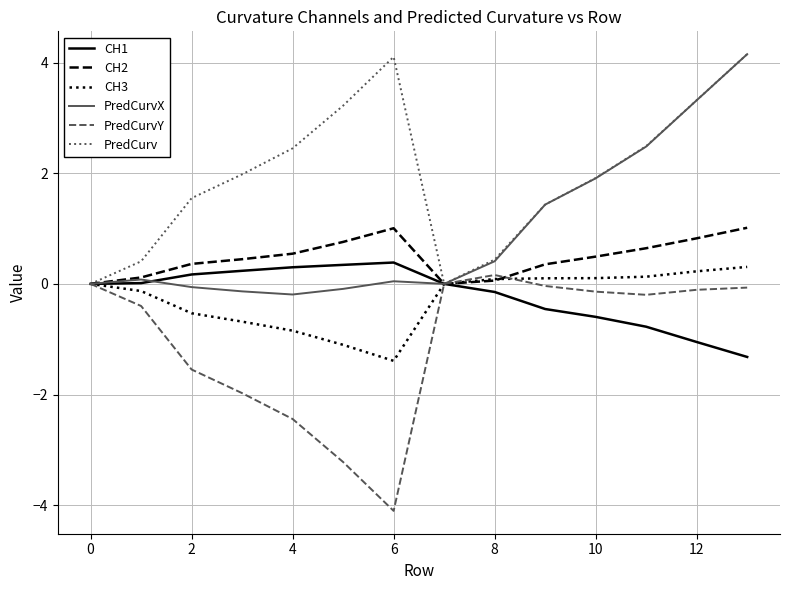

What is the highest value of the CH1 series?

0.4